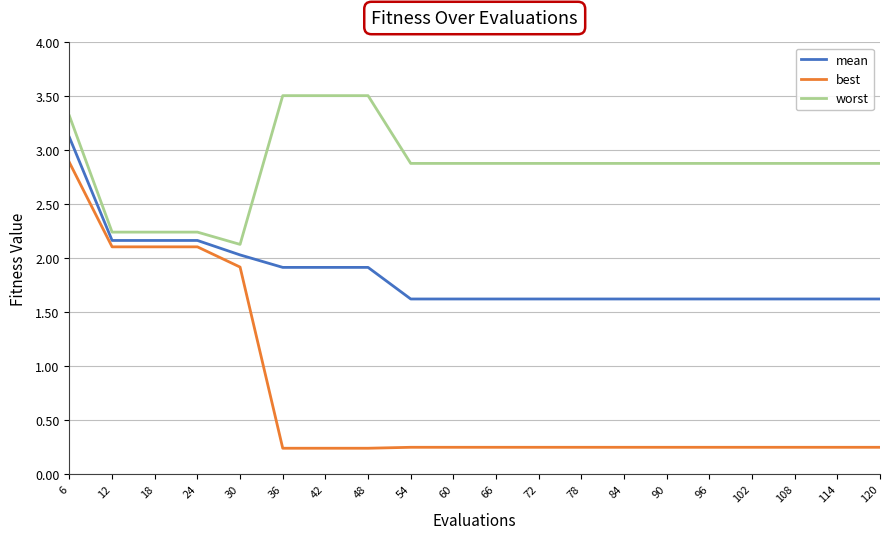

What are all the series names shown in the legend?

mean, best, worst